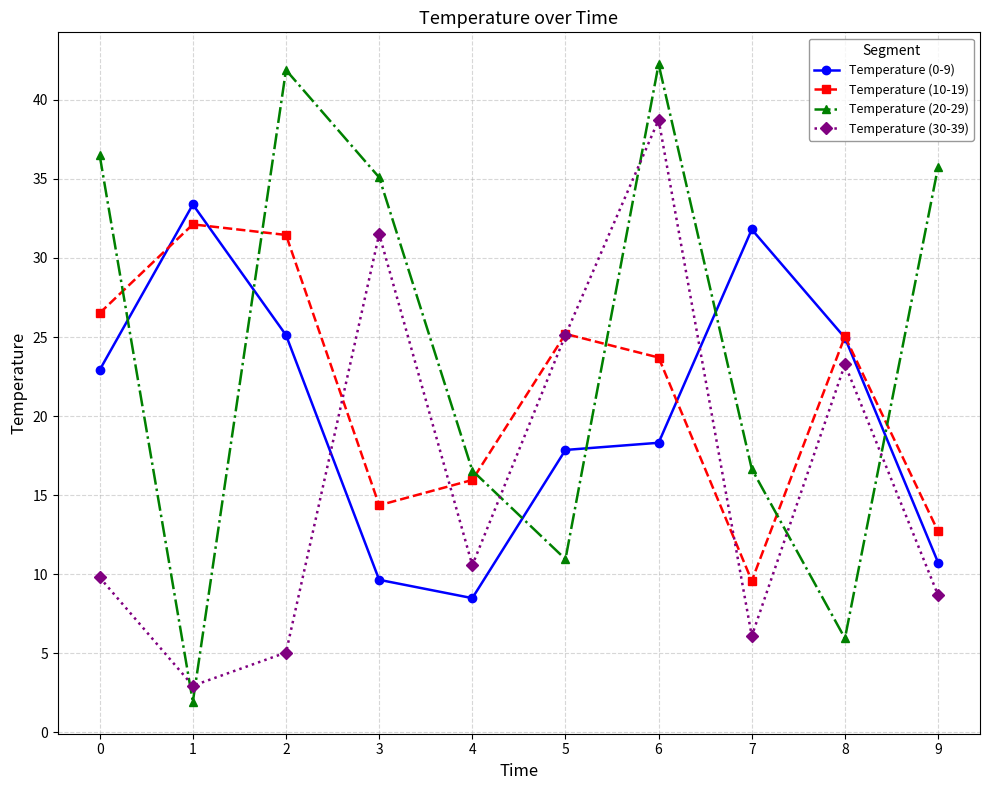

What is the spread (max minus min) of values at 2?

36.8